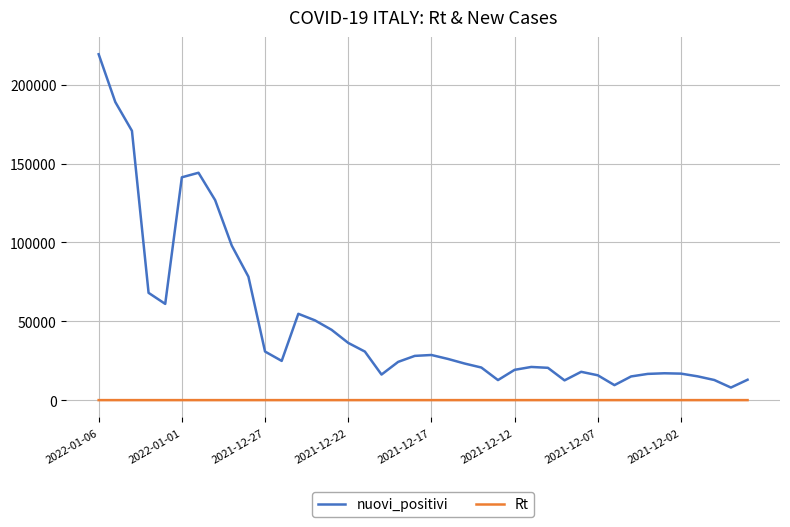

What are all the series names shown in the legend?

nuovi_positivi, Rt